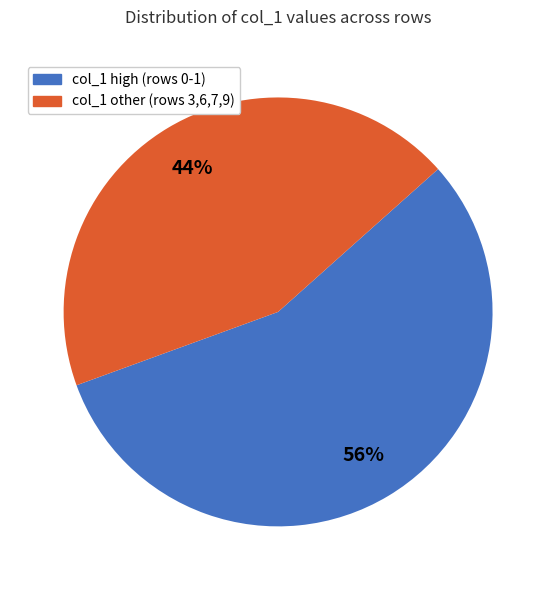

To the nearest percent, what is the average slice percentage?

50%